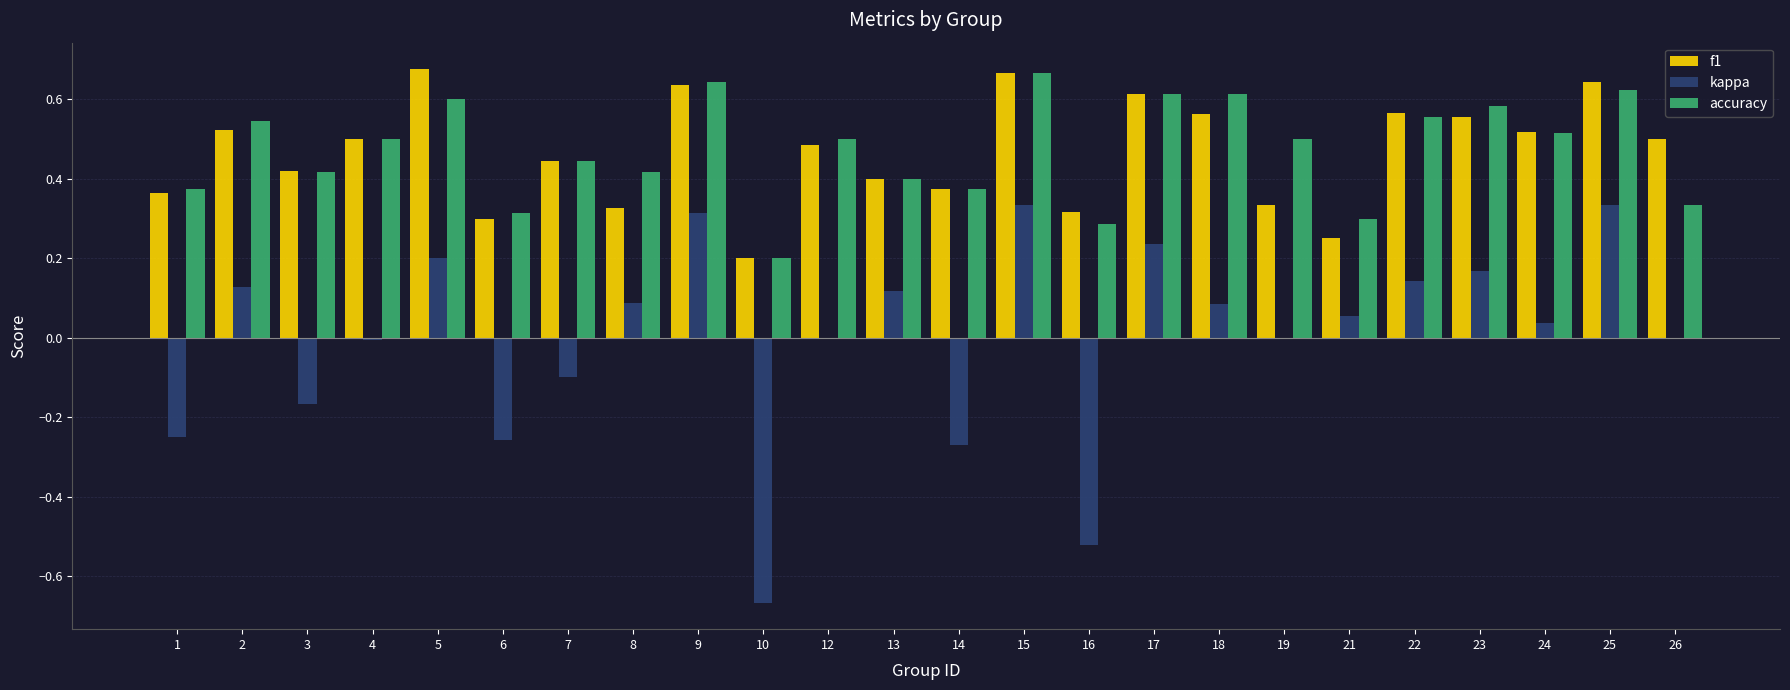

Is the value of f1 at 26 greater than the value of kappa at 8?

Yes